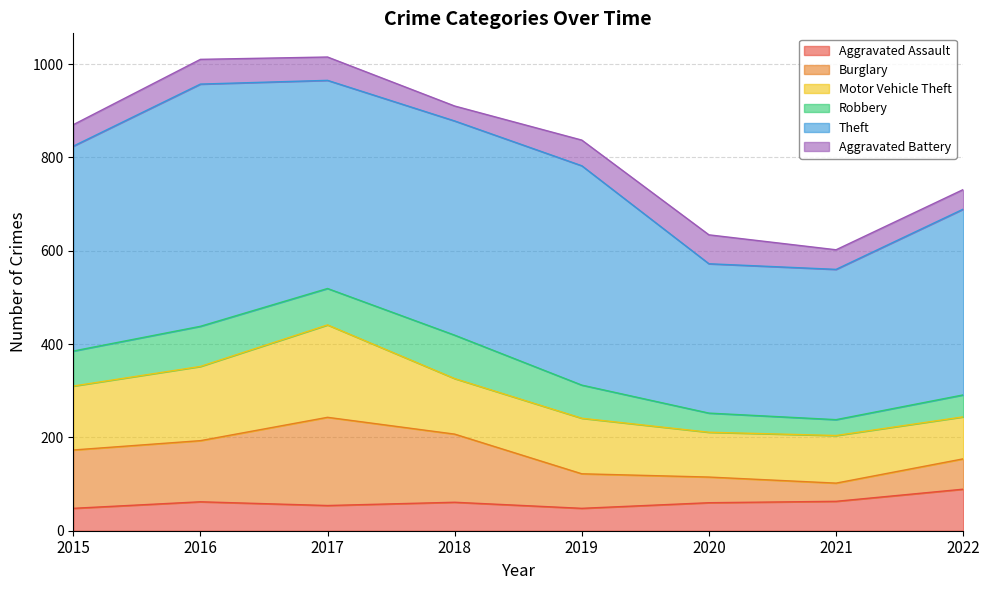

At 2019, list the series in order from largest to smallest.

Theft, Motor Vehicle Theft, Burglary, Robbery, Aggravated Battery, Aggravated Assault